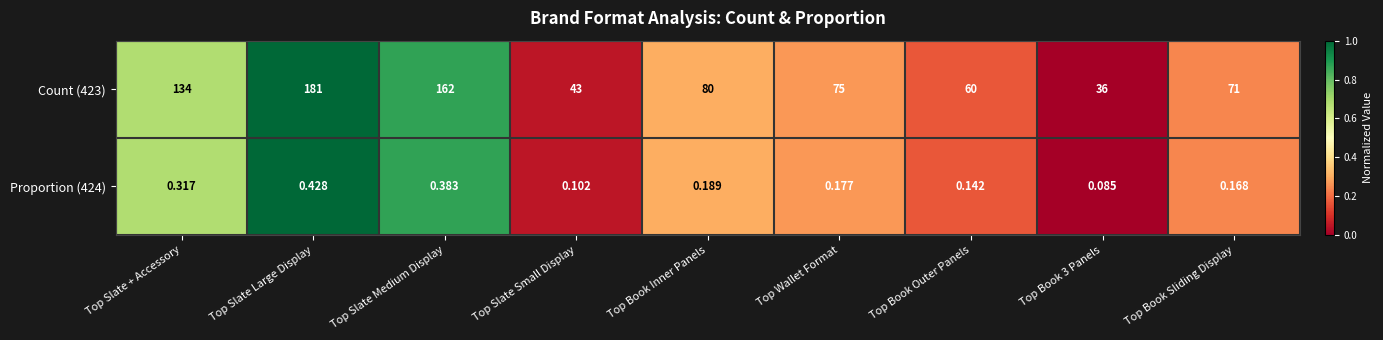

At which category does the chart reach its peak across all series?

Top Slate Large Display